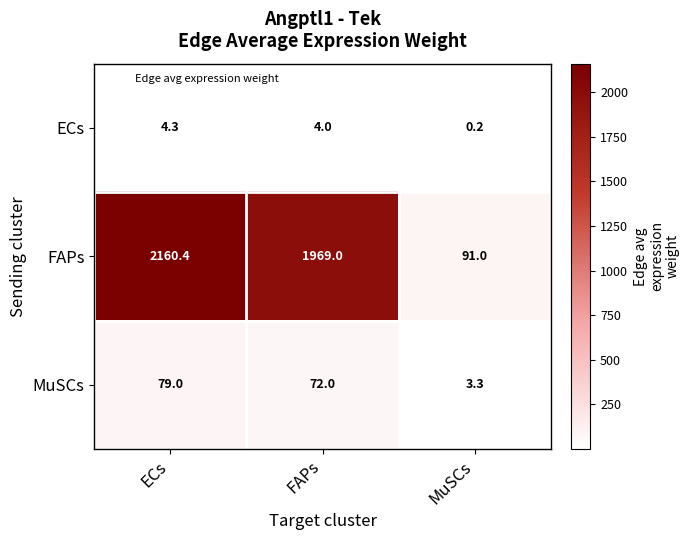

Reading left to right, extract all data points from this chart.

ECs: 4.3	4.0	0.2
FAPs: 2160.4	1969.0	91.0
MuSCs: 79.0	72.0	3.3